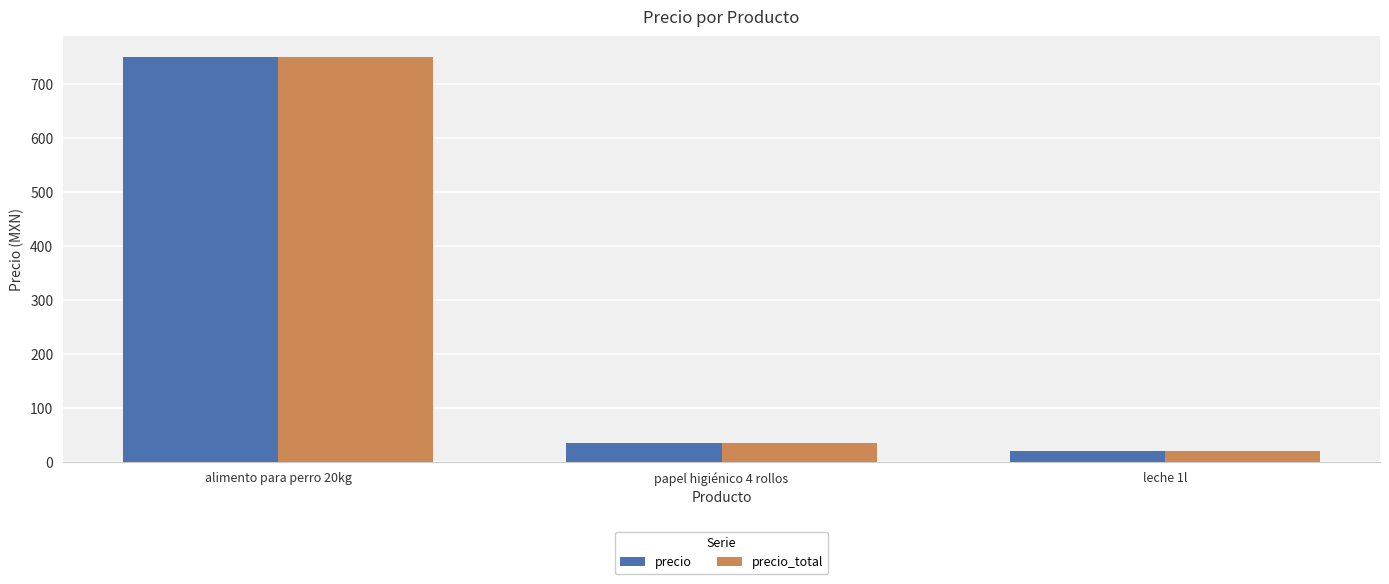

What is the difference between the second highest and minimum values in the precio_total series?

15.5